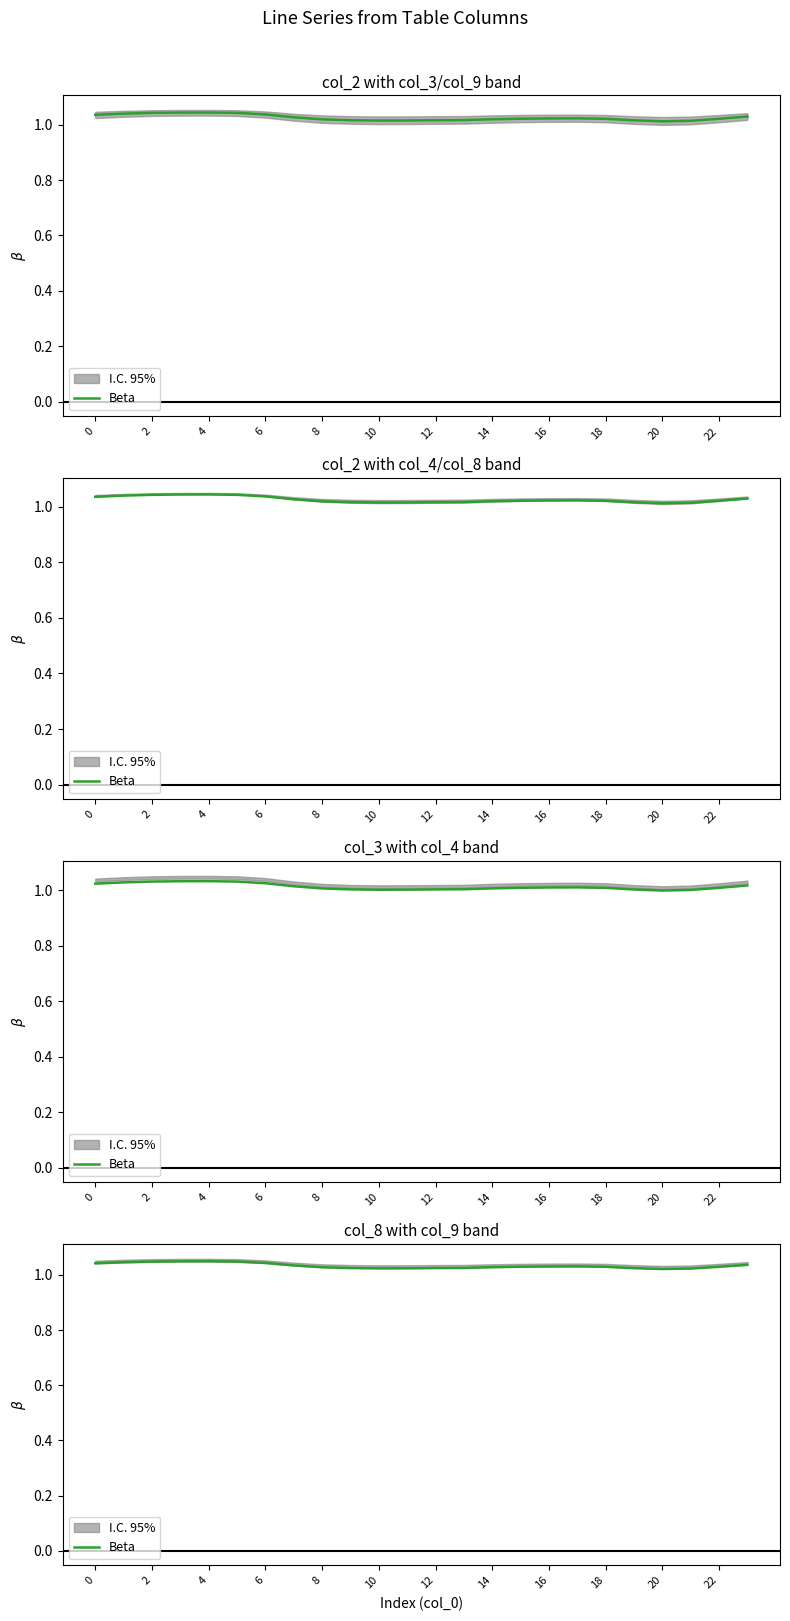

Is this an area chart (filled region under the line)?

No